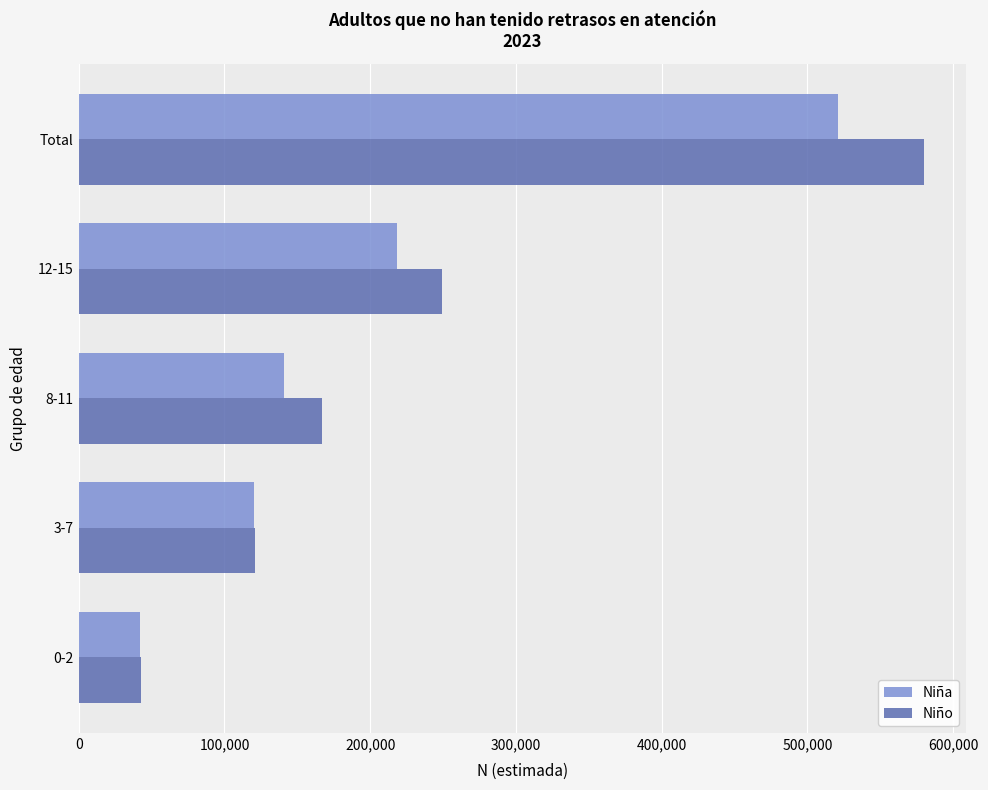

The value of Niña at 8-11 is 238528. True or false?

False